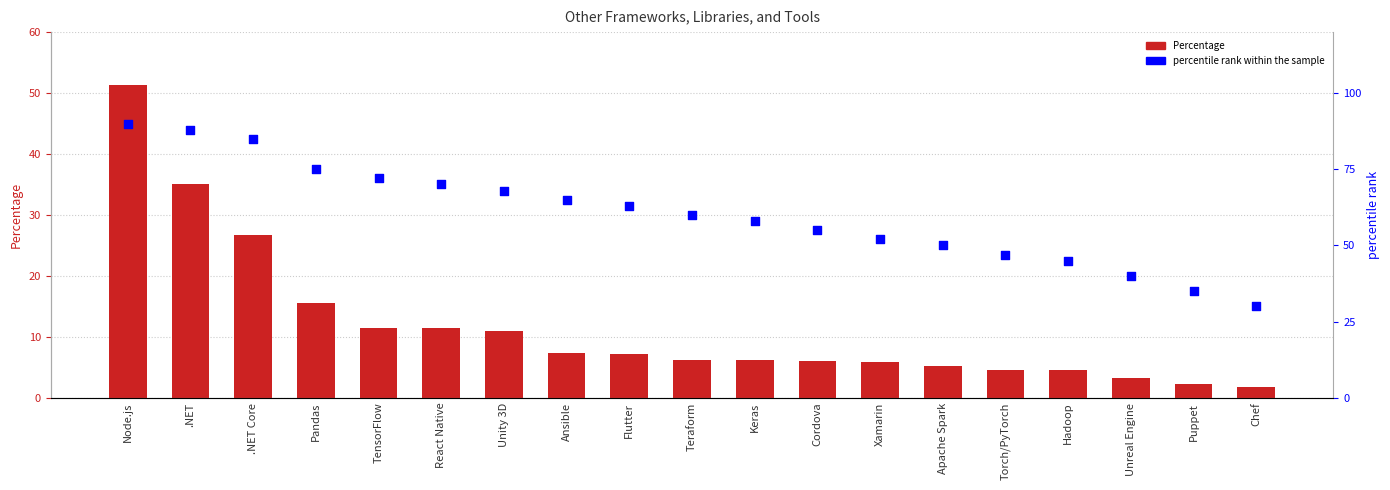

Which series reaches the maximum Y coordinate?

percentile rank within the sample